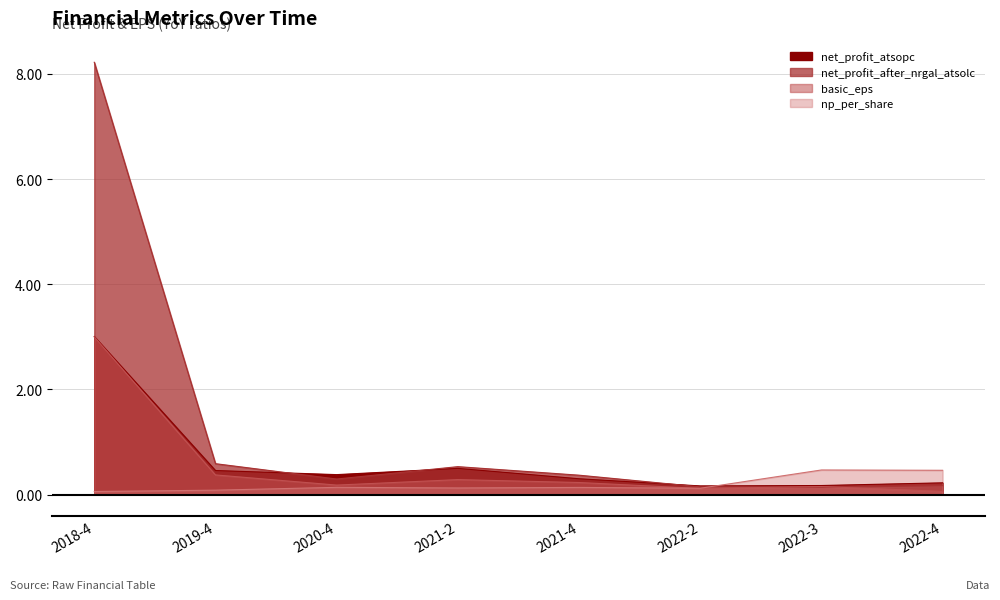

What is the smallest value displayed?

0.1